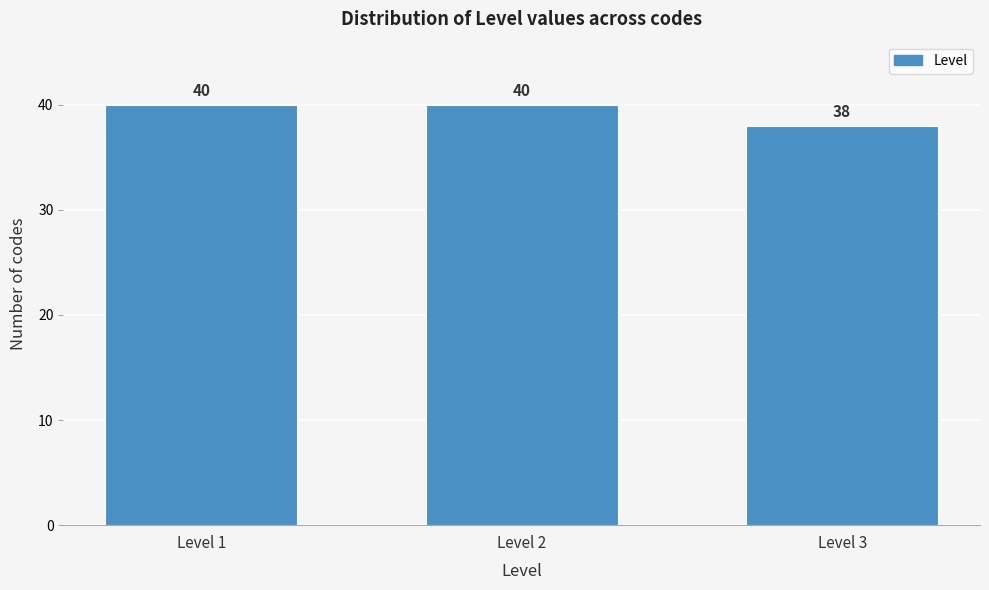

Reading left to right, extract all data points from this chart.

Level 1=40	Level 2=40	Level 3=38